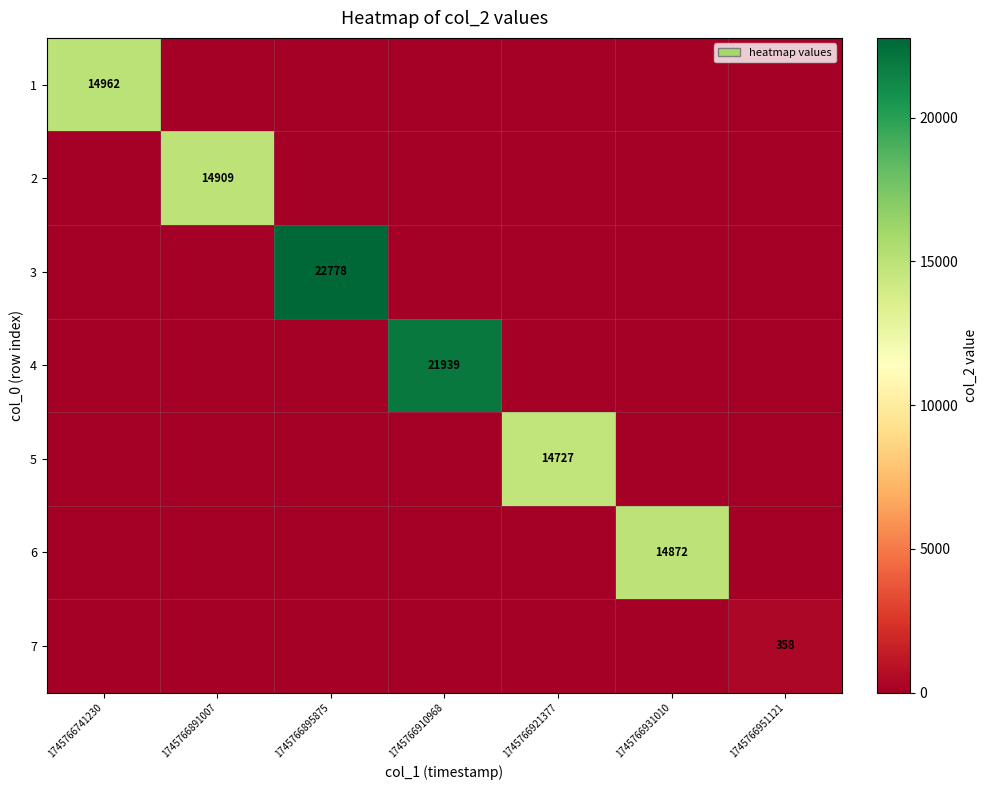

The 6 series shows 24746 at 1745766931010. True or false?

False